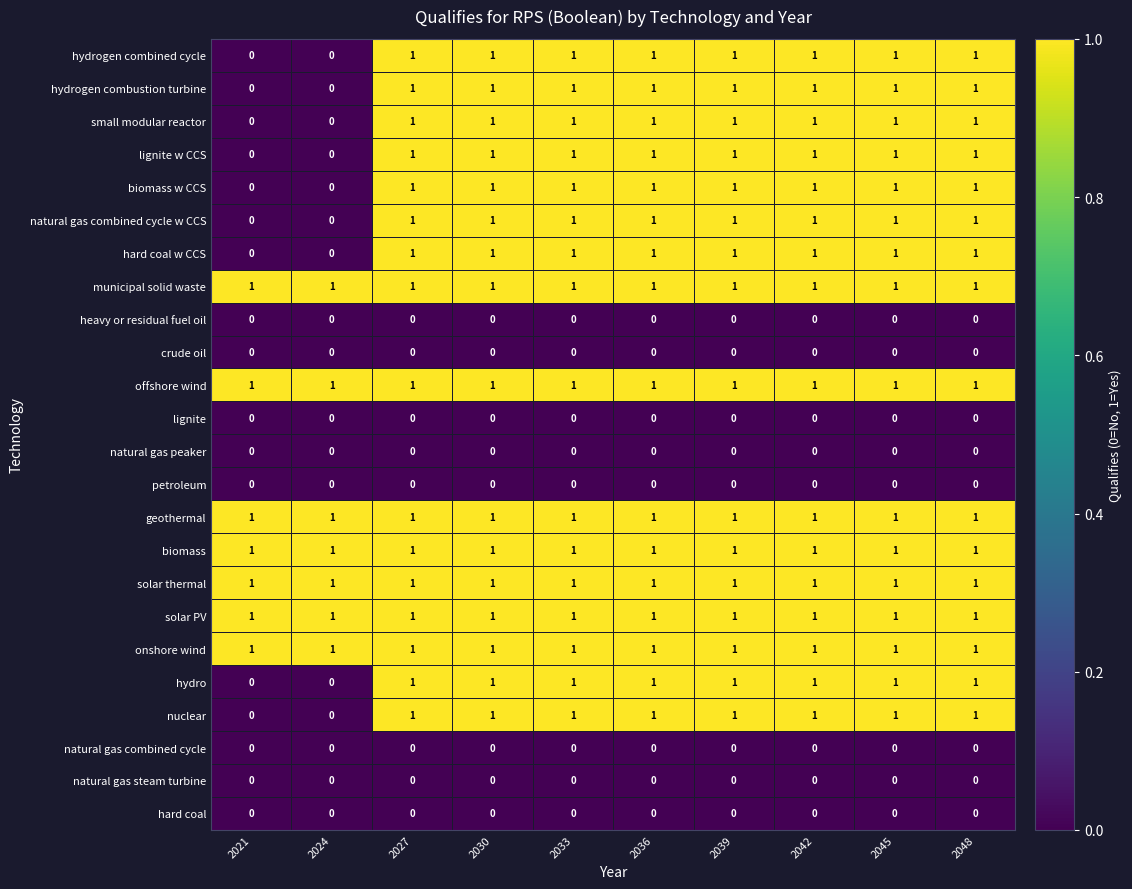

The hydrogen combined cycle series shows 1 at 2033. True or false?

True